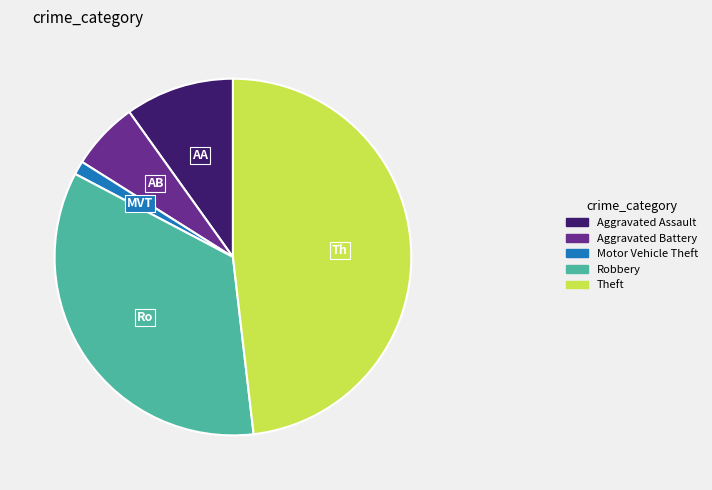

How many slices are in this pie chart?

5